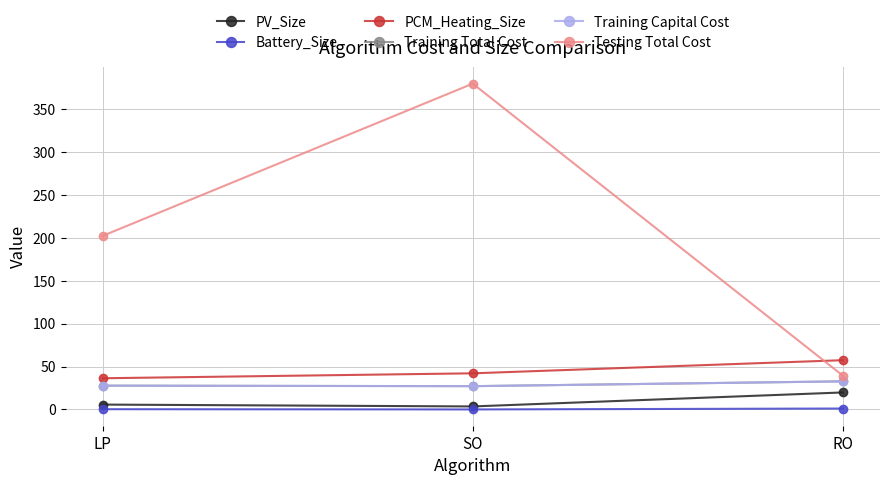

What is the greatest value displayed?

380.2